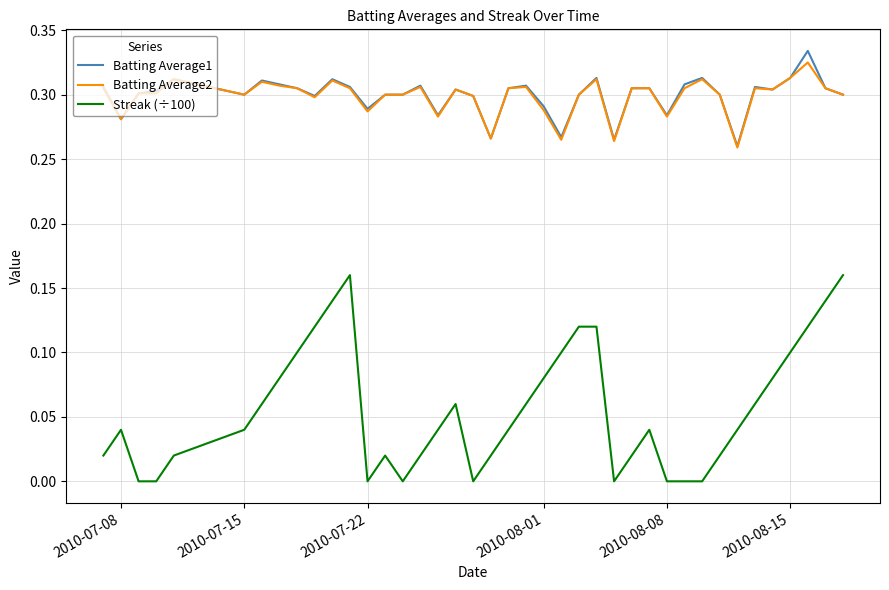

True or false: Batting Average1 and Streak (÷100) cross at least once.

False